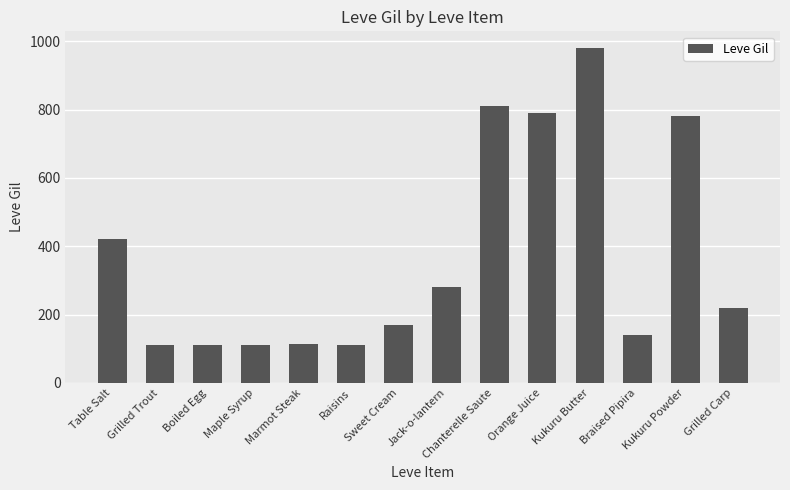

What position from the right is Kukuru Butter?

4